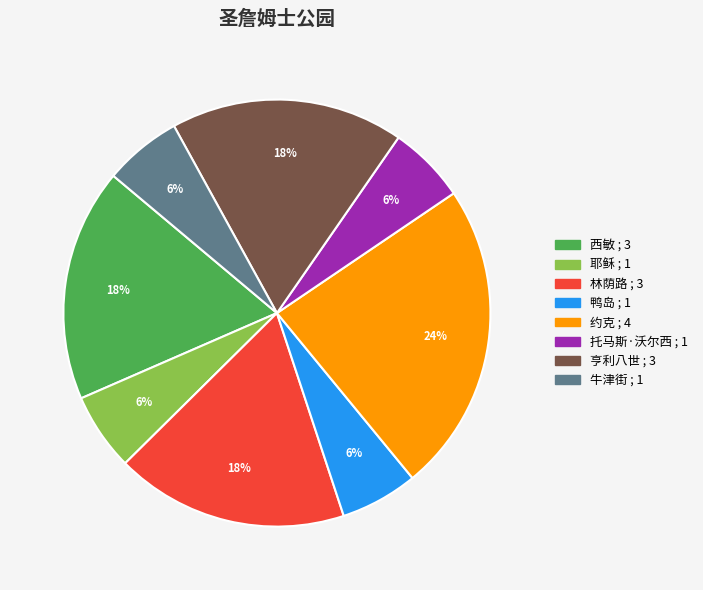

True or false: 西敏 accounts for 18% of the total.

True